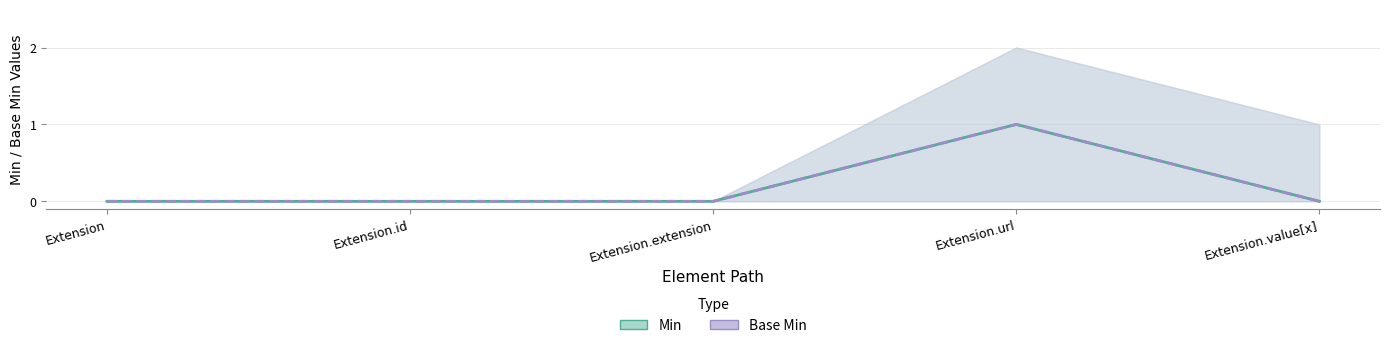

What is the difference between the maximum and second lowest values in the Base Min series?

1